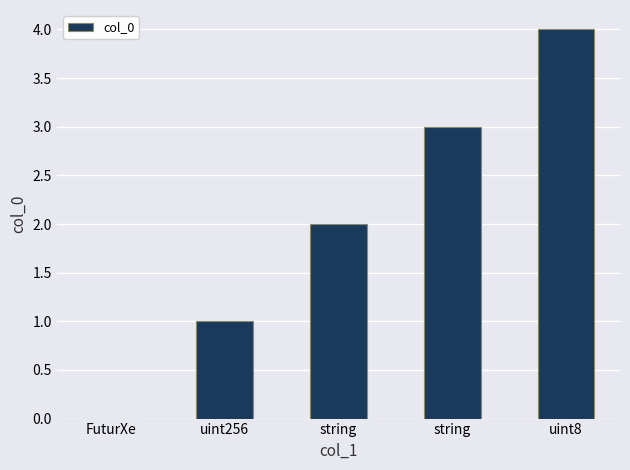

Are the bars horizontal?

No